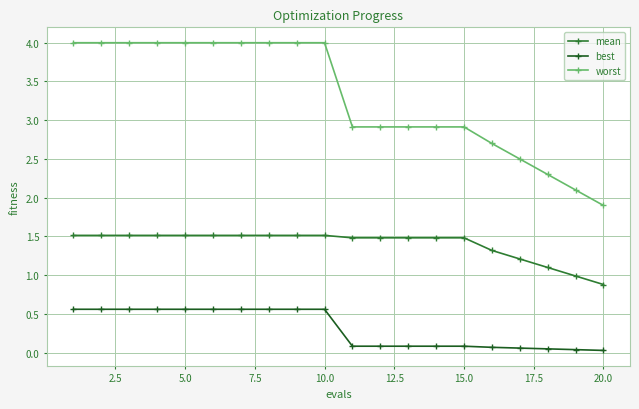

Is this an area chart (filled region under the line)?

No